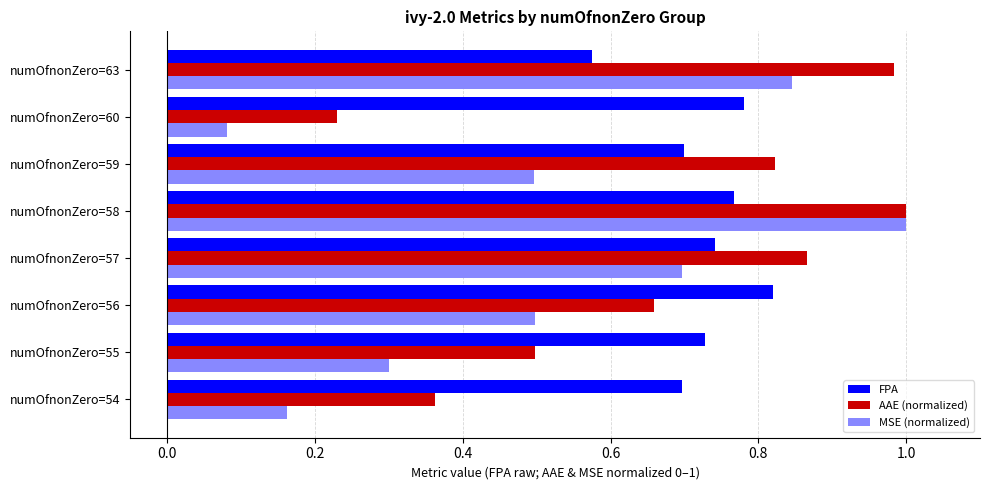

What are all the series names shown in the legend?

FPA, AAE (normalized), MSE (normalized)